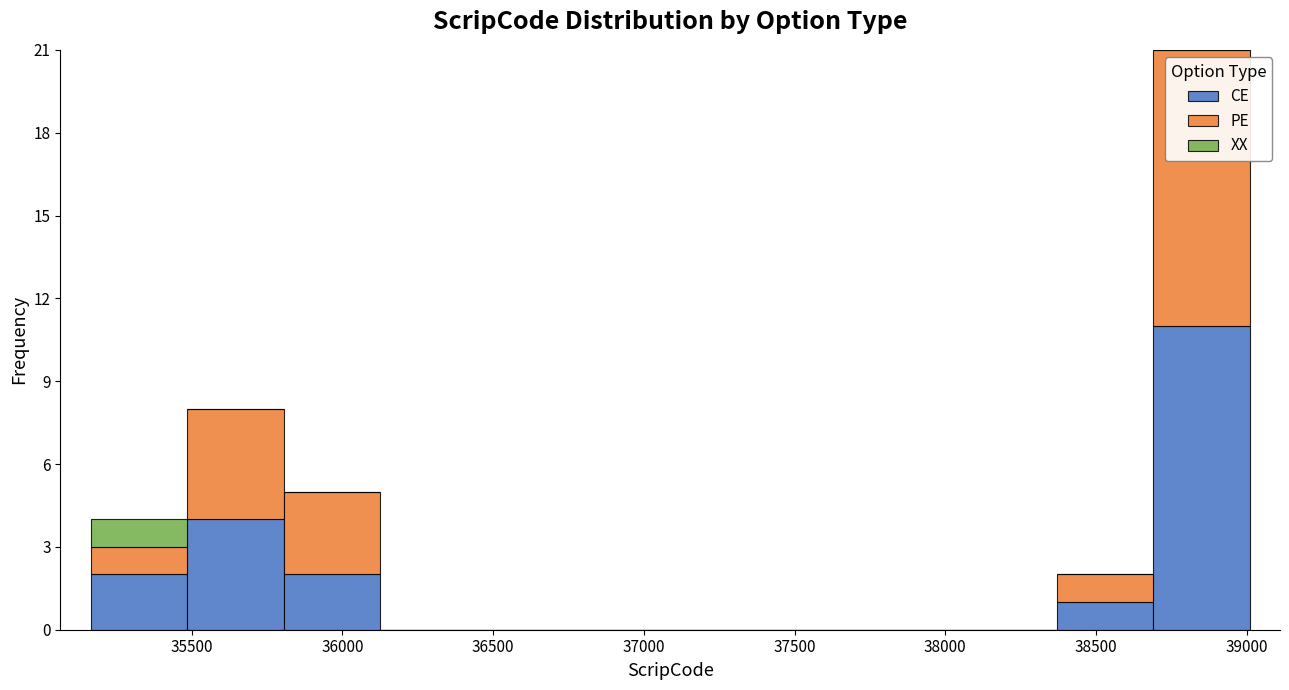

Which range on the x-axis has the tallest stacked bar (by total height)?

38700 to 39000